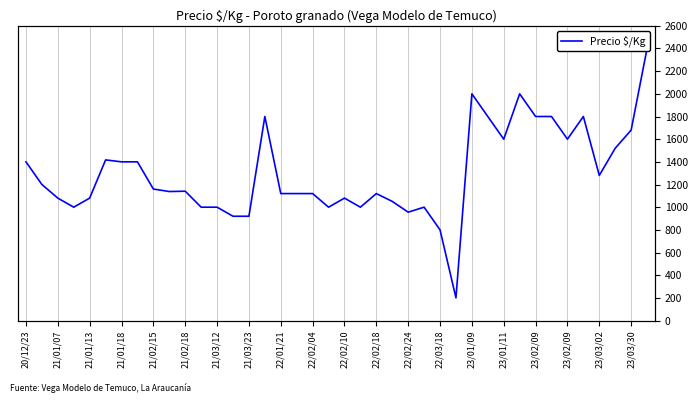

True or false: the data has more than 2 interior local peaks.

True